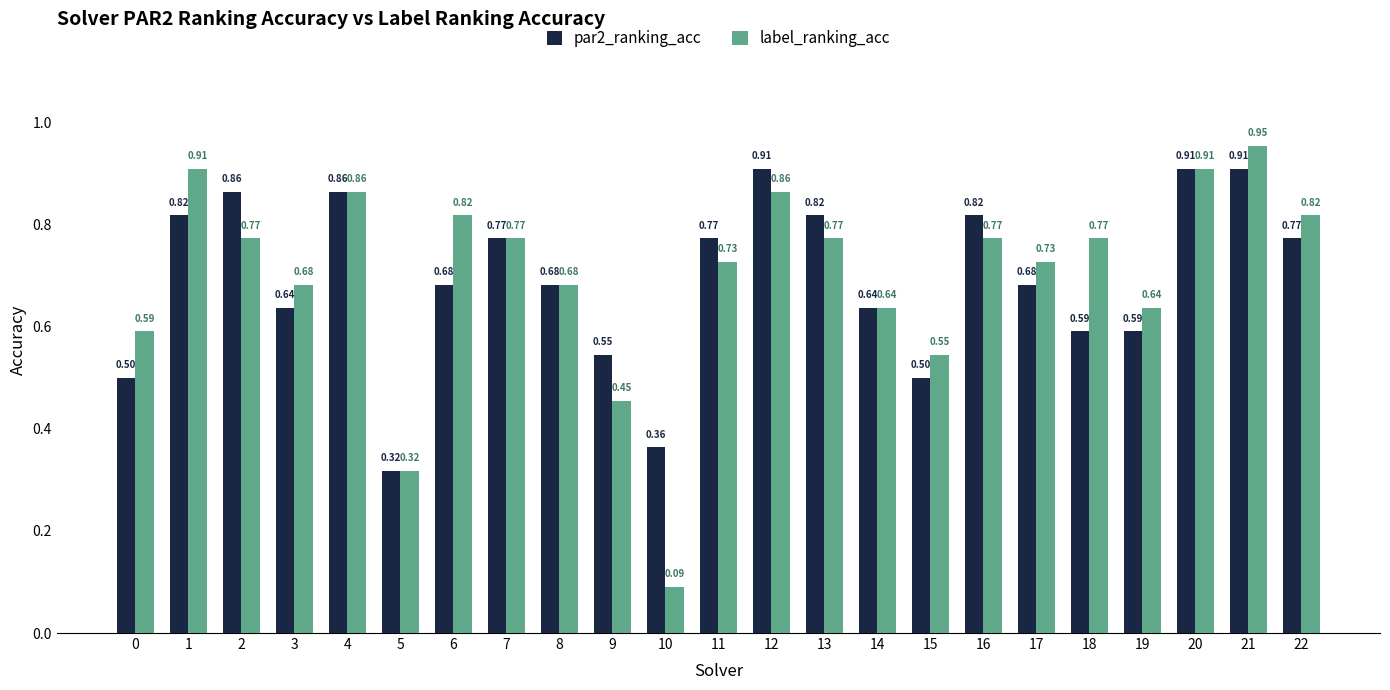

Which series has the largest total across all categories?

label_ranking_acc